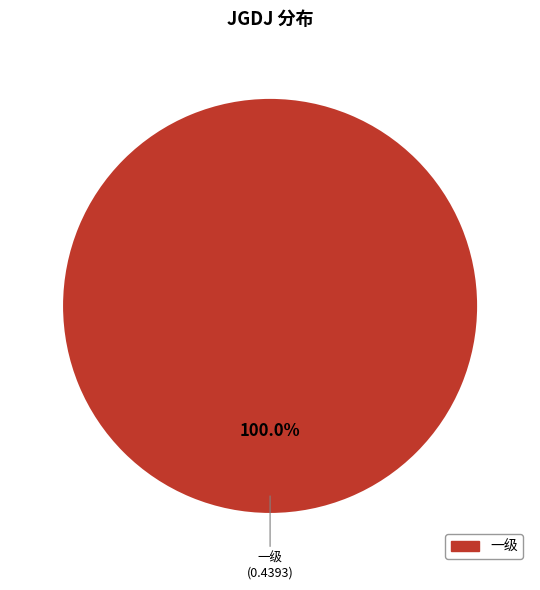

Is there any slice that represents more than half of the pie?

Yes